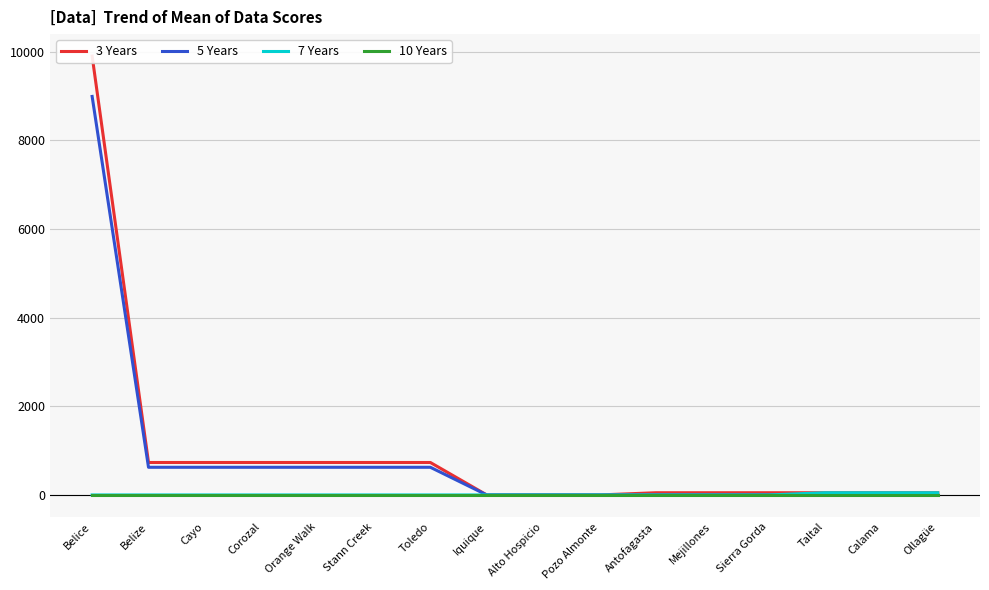

Does the chart display data point markers on the line(s)?

No